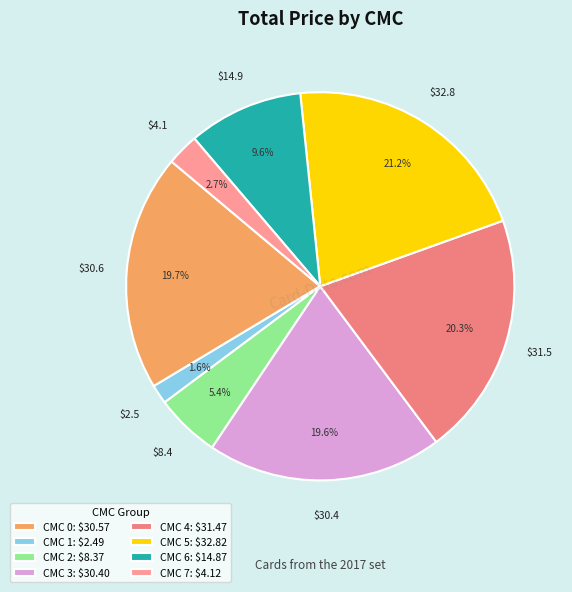

How many segments does this pie chart have?

8